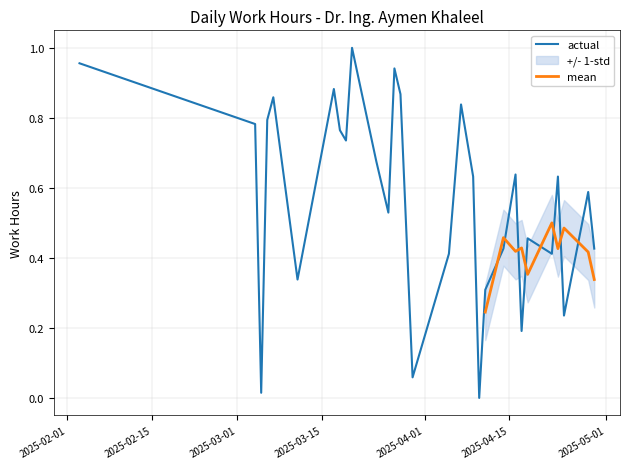

What is the difference between the values at 2025-03-17 and 2025-03-27?

0.1